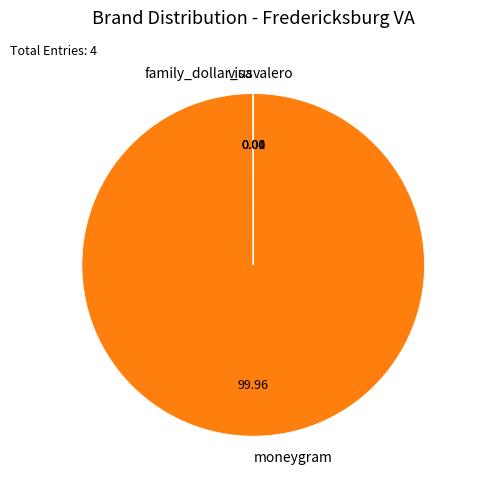

Which slice is the largest?

moneygram